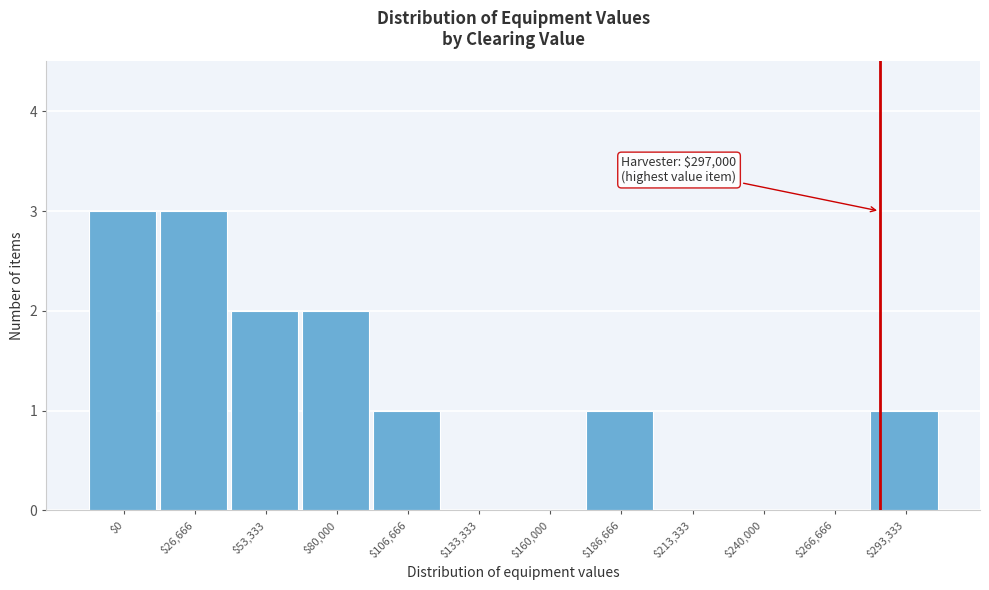

What is the greatest value displayed?

3